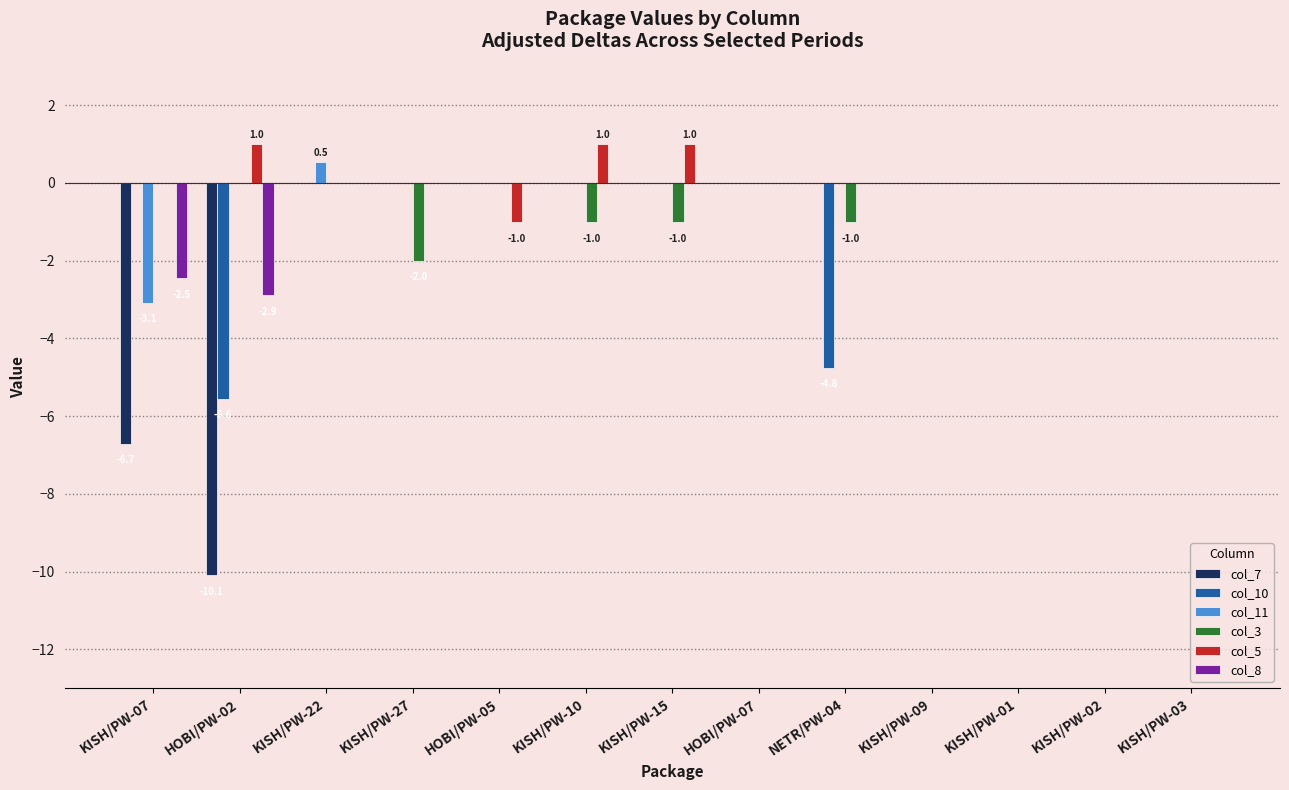

What is the greatest value displayed?

1.0